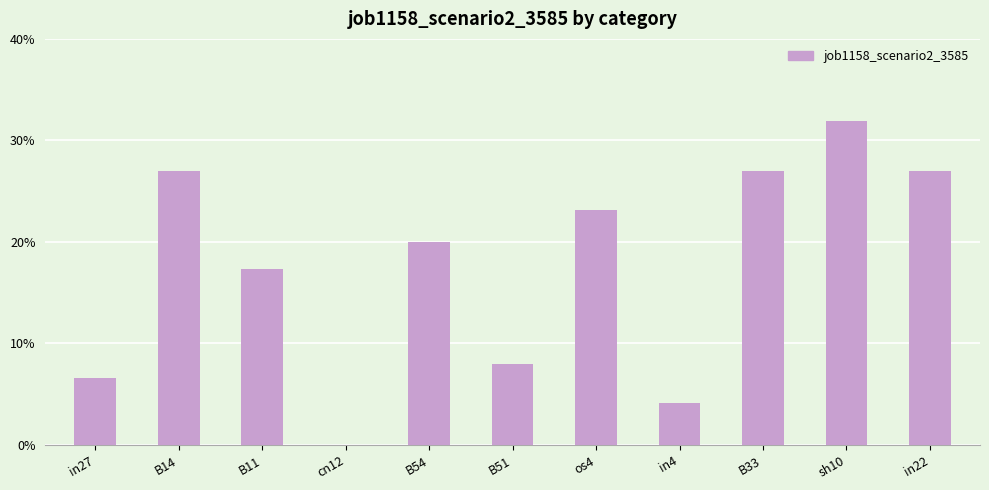

What is the maximum value shown in the chart?

0.3